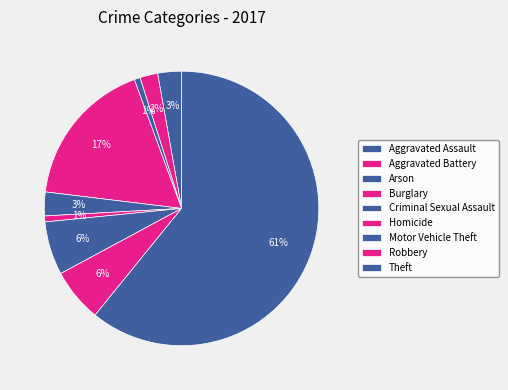

Count the number of slices in the pie.

9